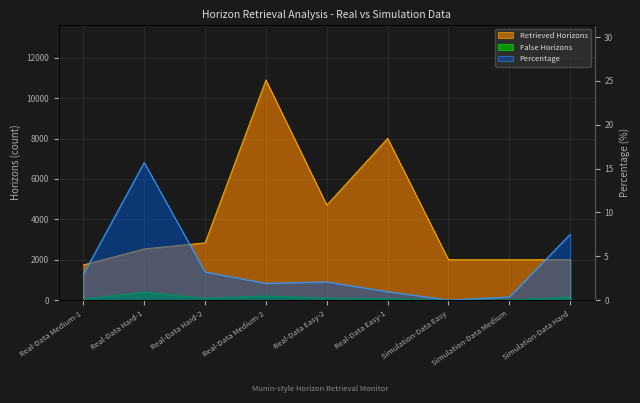

Reading left to right, what are all the values shown in this chart?

Retrieved Horizons: Real-Data Medium-1=1742.0	Real-Data Hard-1=2537.0	Real-Data Hard-2=2836.0	Real-Data Medium-2=10900.0	Real-Data Easy-2=4705.0	Real-Data Easy-1=8010.0	Simulation-Data Easy=2000.0	Simulation-Data Medium=2000.0	Simulation-Data Hard=2000.0
False Horizons: Real-Data Medium-1=51.0	Real-Data Hard-1=398.0	Real-Data Hard-2=91.0	Real-Data Medium-2=208.0	Real-Data Easy-2=98.0	Real-Data Easy-1=77.0	Simulation-Data Easy=0.0	Simulation-Data Medium=7.0	Simulation-Data Hard=150.0
Percentage: Real-Data Medium-1=2.9	Real-Data Hard-1=15.7	Real-Data Hard-2=3.2	Real-Data Medium-2=1.9	Real-Data Easy-2=2.1	Real-Data Easy-1=1.0	Simulation-Data Easy=0.0	Simulation-Data Medium=0.3	Simulation-Data Hard=7.5